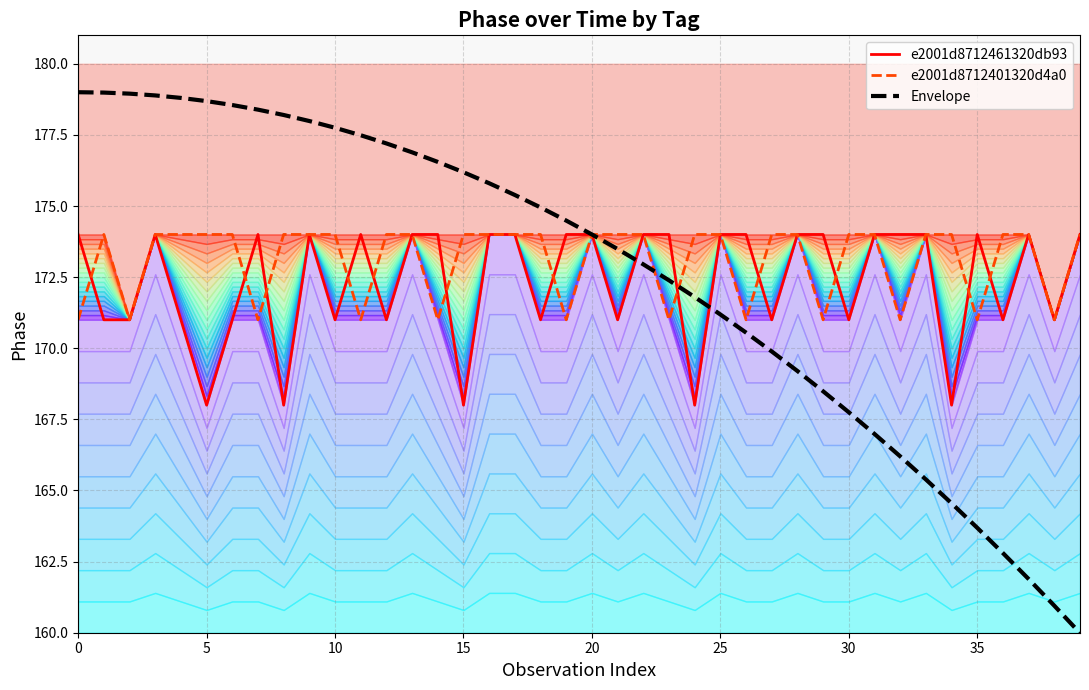

Does the chart display data point markers on the line(s)?

No